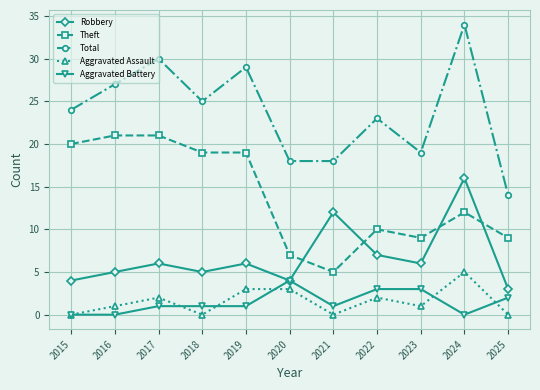

What is the average value of the Theft series?

14